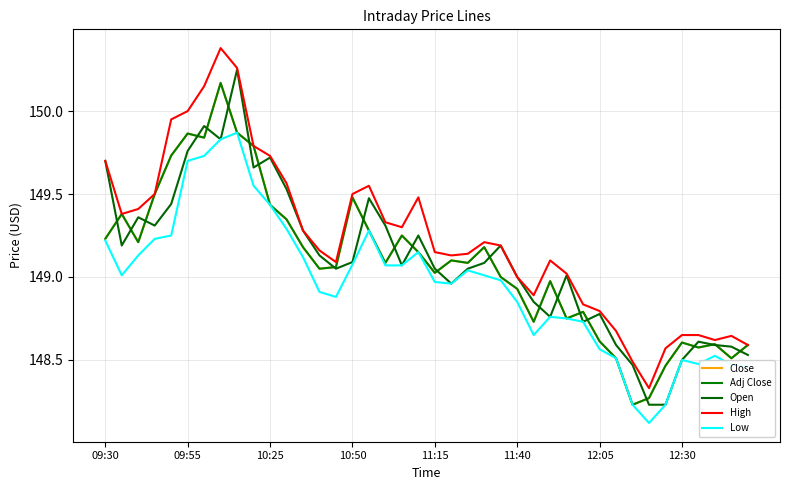

At how many categories does at least one series exceed 150?

3